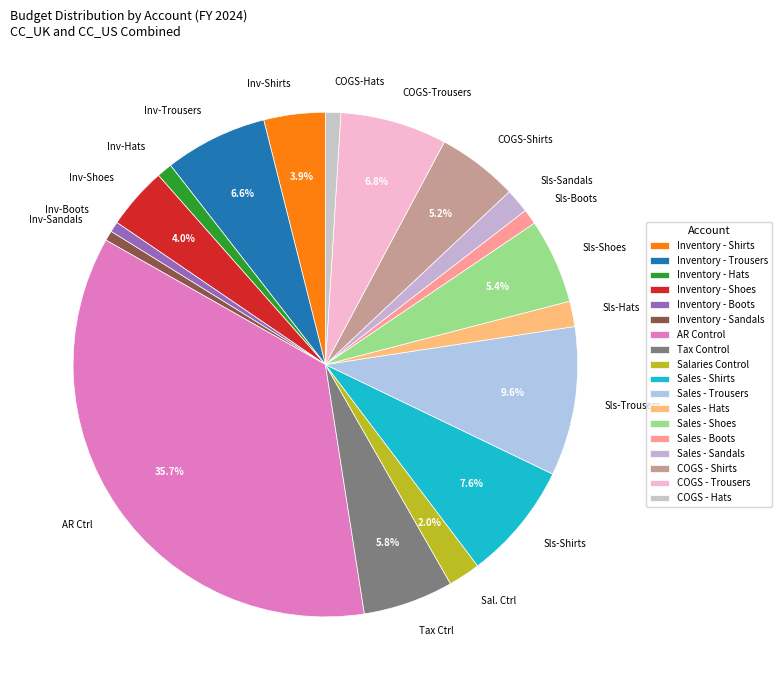

Count the number of slices in the pie.

18